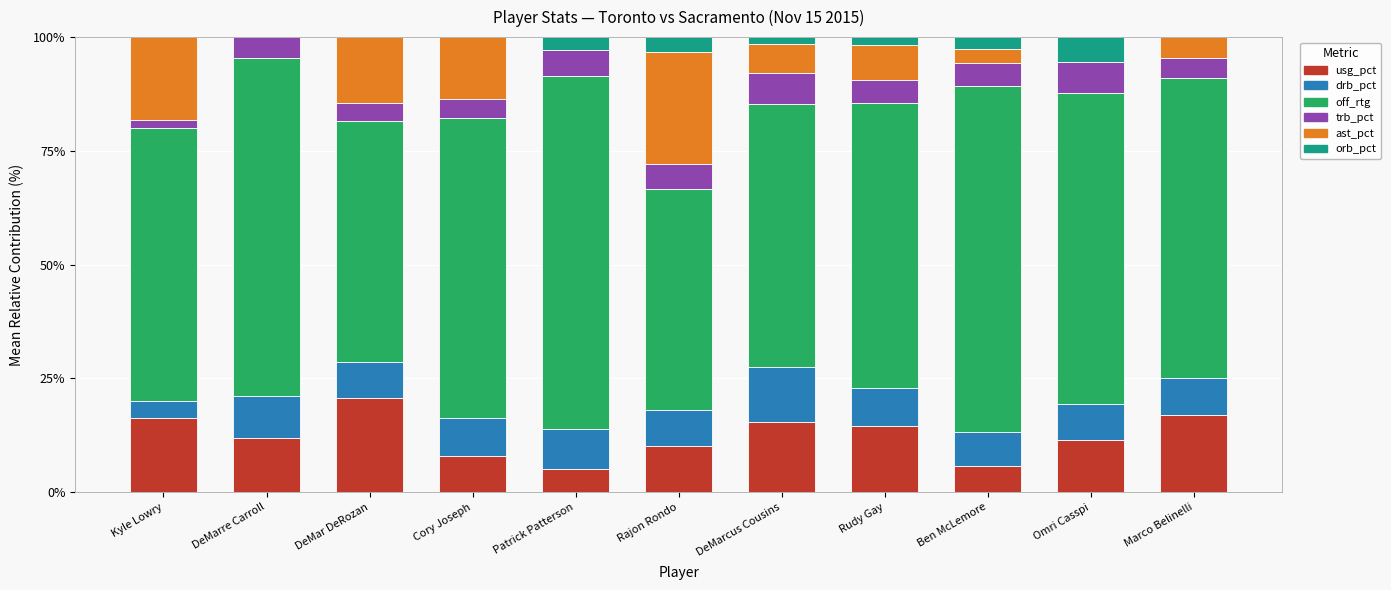

What is the total value across all series at Marco Belinelli?

100.0